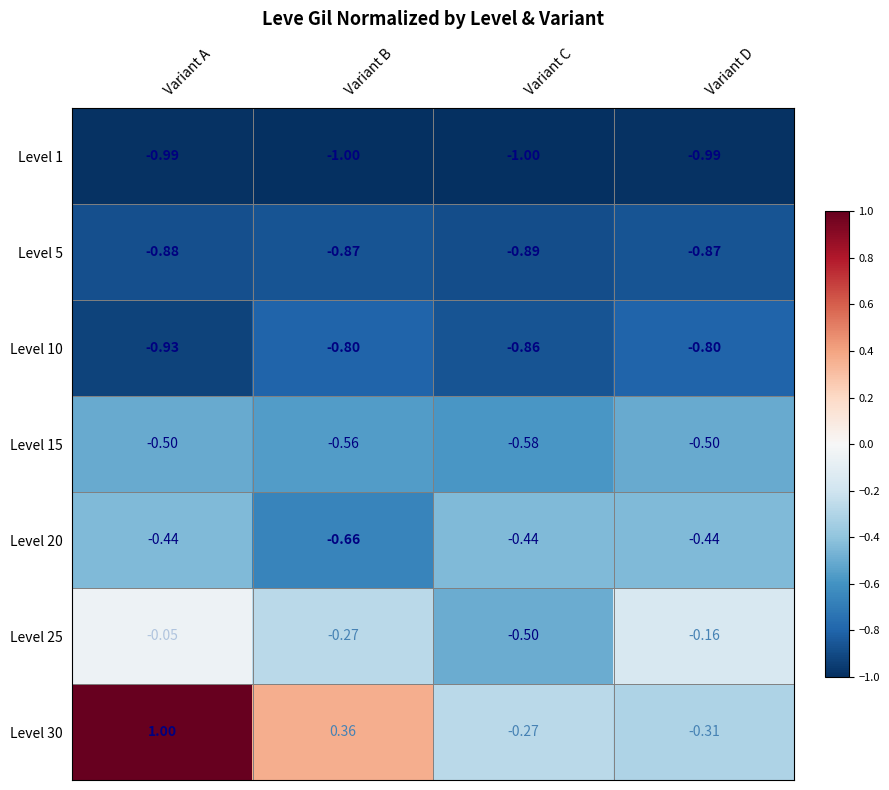

Which series changed the most between Variant A and Variant C?

Level 30